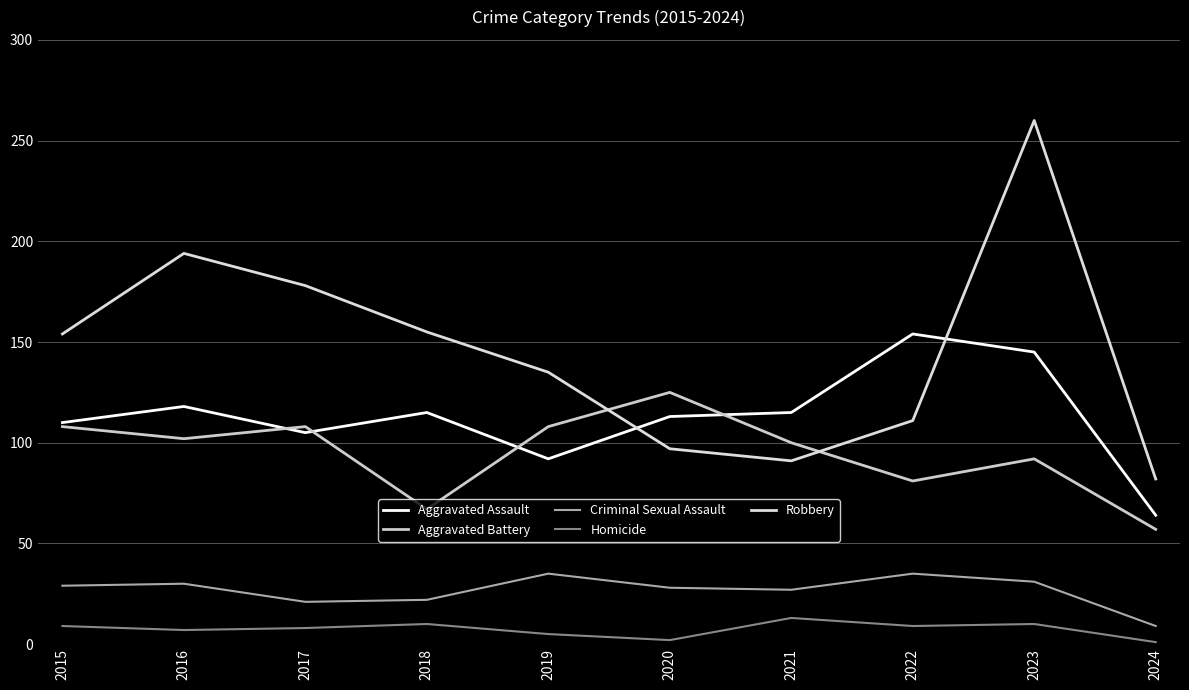

How many lines are shown in the chart?

5